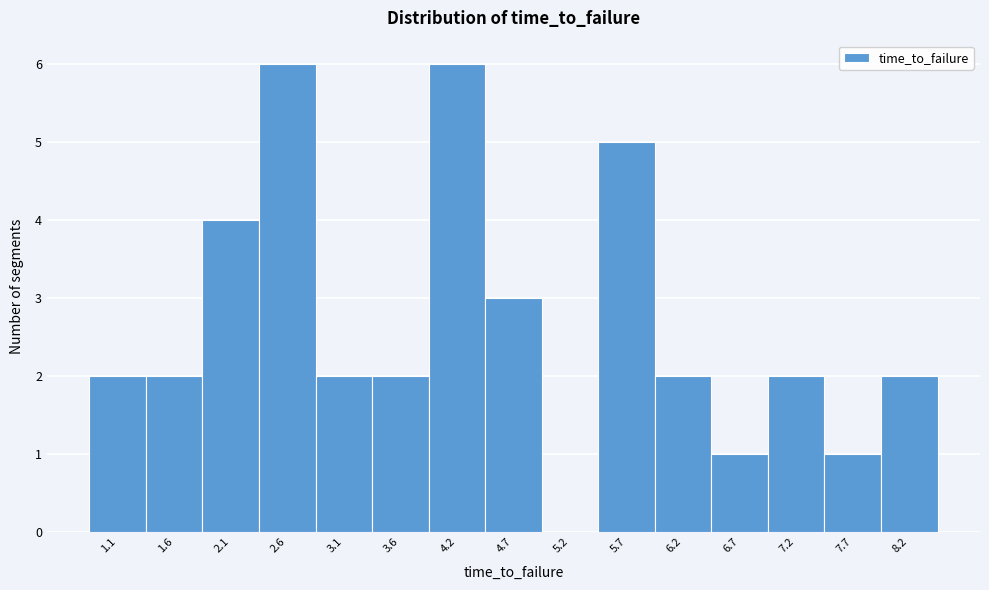

What is the height of the bar covering 3.9 to 4.4 on the x-axis? Neither the bar edges nor the heights are printed on the chart, so give them approximately, as read against the axes.

6